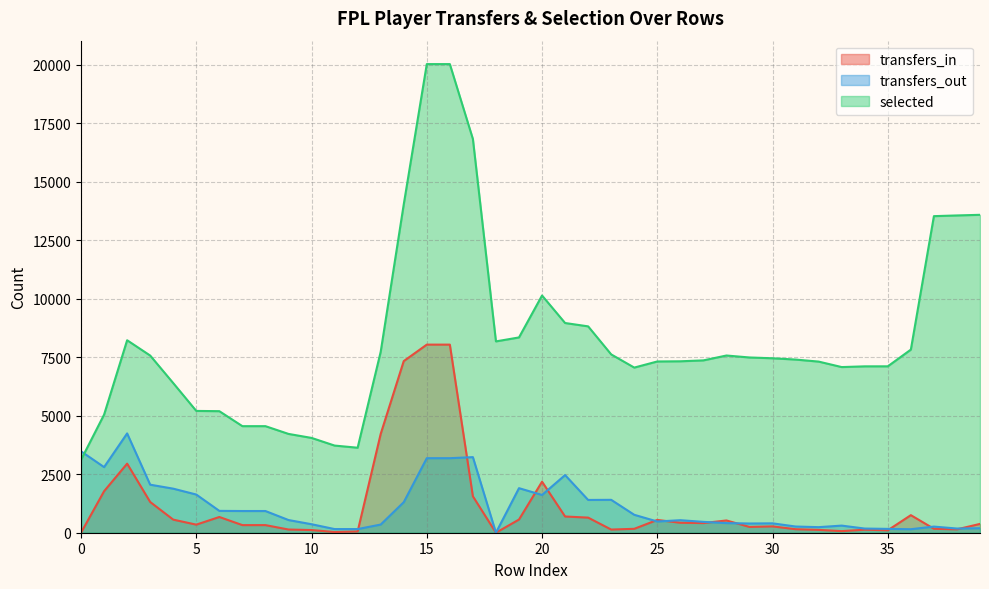

What are all the series names shown in the legend?

transfers_in, transfers_out, selected